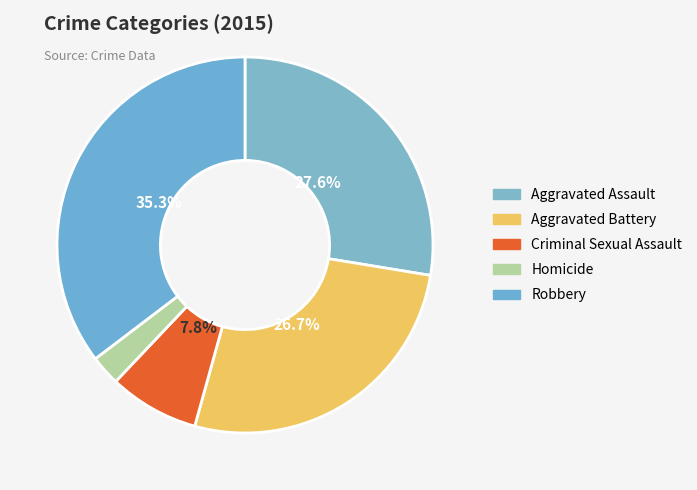

Does Aggravated Battery account for over 50% of the chart?

No